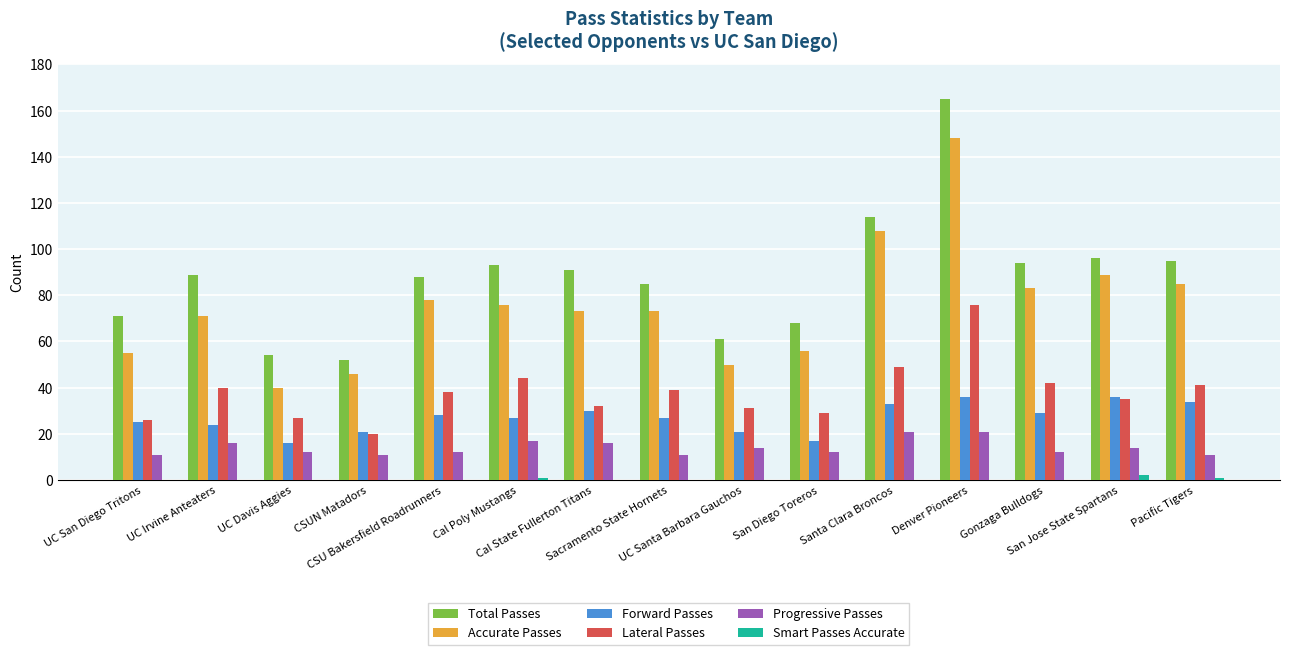

Are the bars grouped side by side (vs. stacked)?

Yes